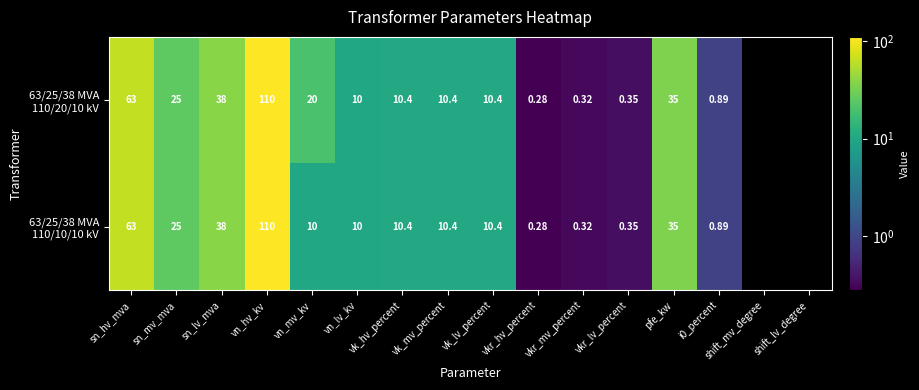

Rank the series by their maximum value, from highest to lowest.

63/25/38 MVA 110/20/10 kV, 63/25/38 MVA 110/10/10 kV